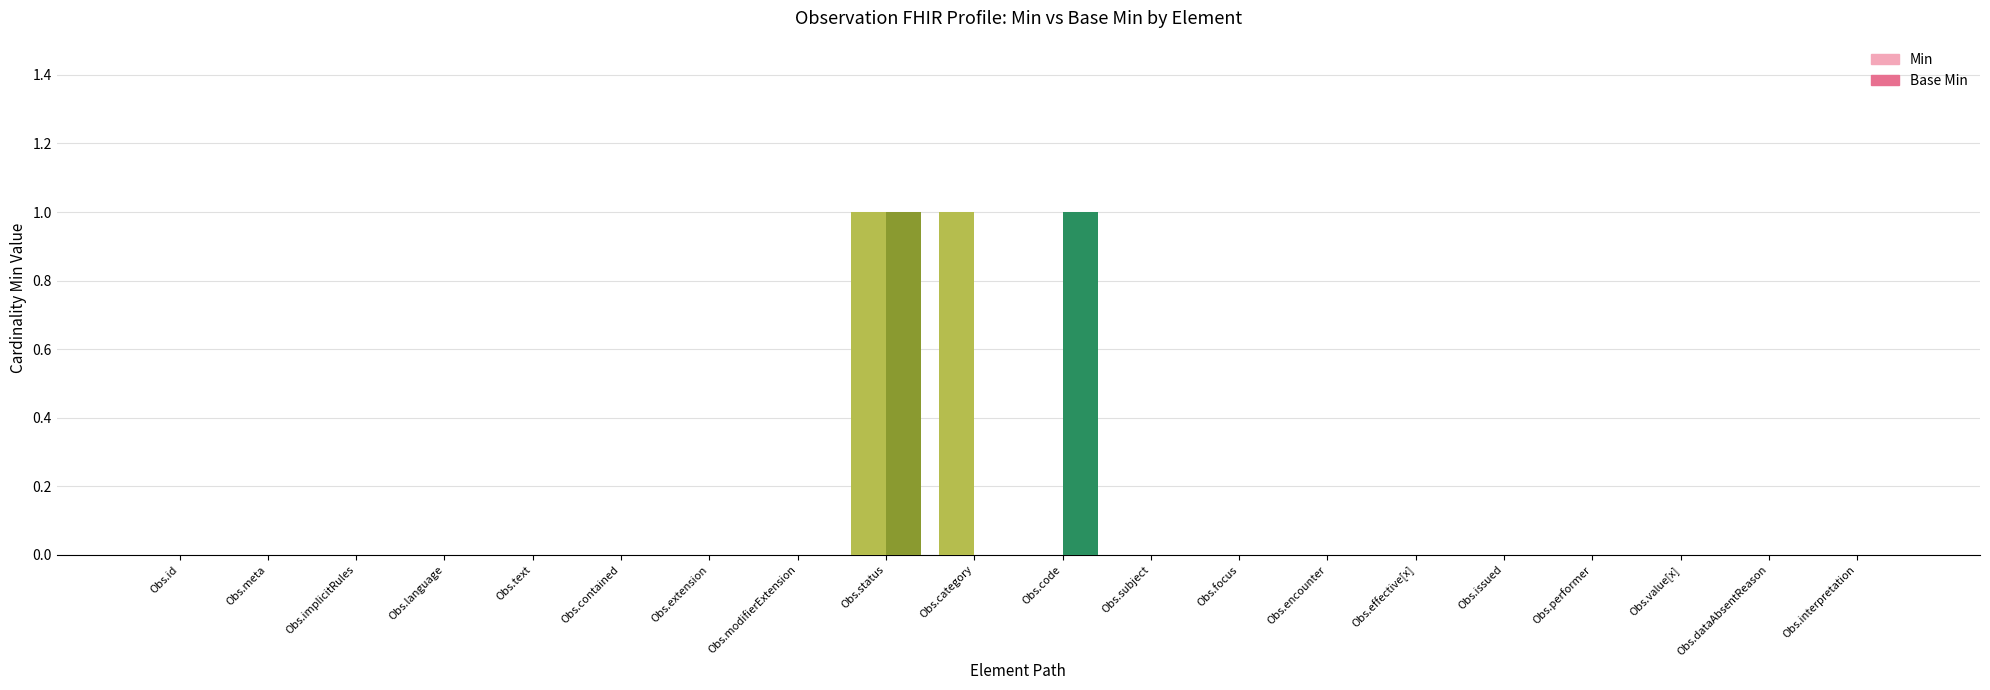

At which category is the sum across all series the highest?

Obs.status